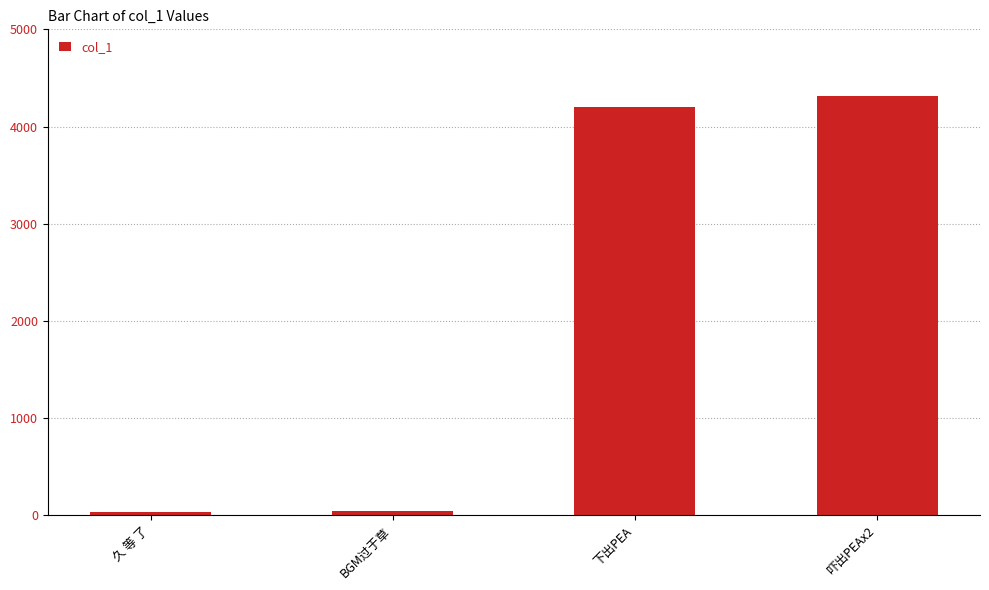

What is the label of the 4th bar from the left?

吓出PEAx2